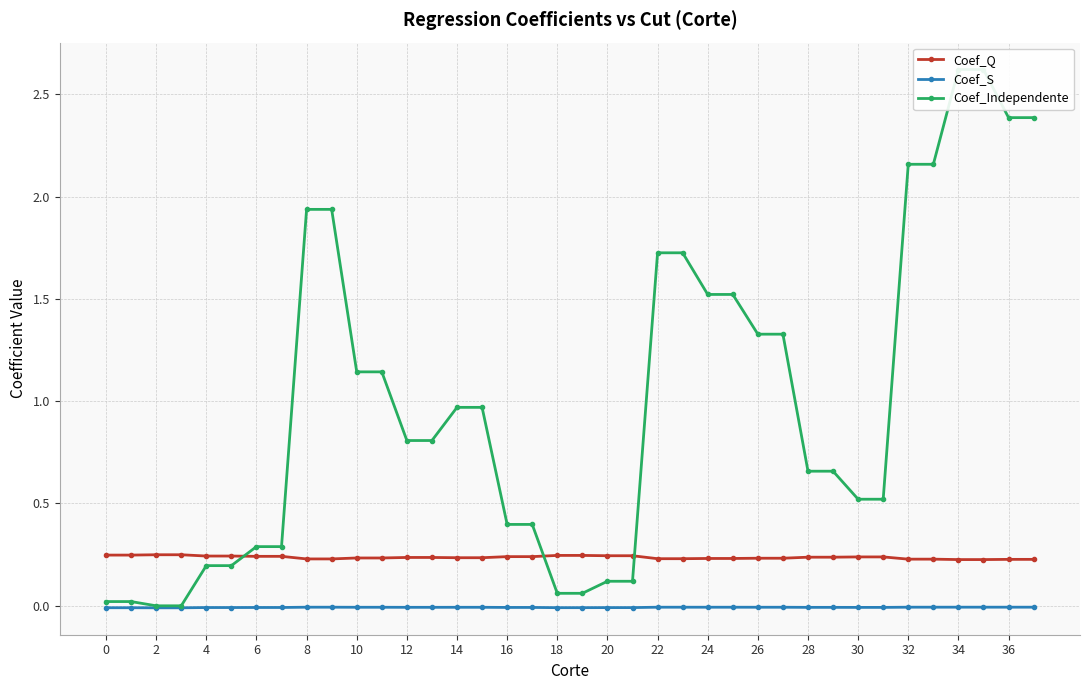

How many lines are shown in the chart?

3